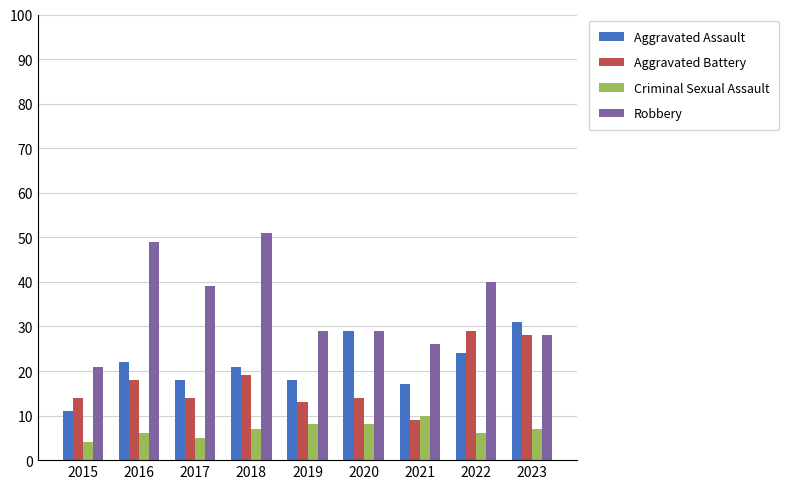

What is the difference between the second highest and second lowest values in the Aggravated Battery series?

15